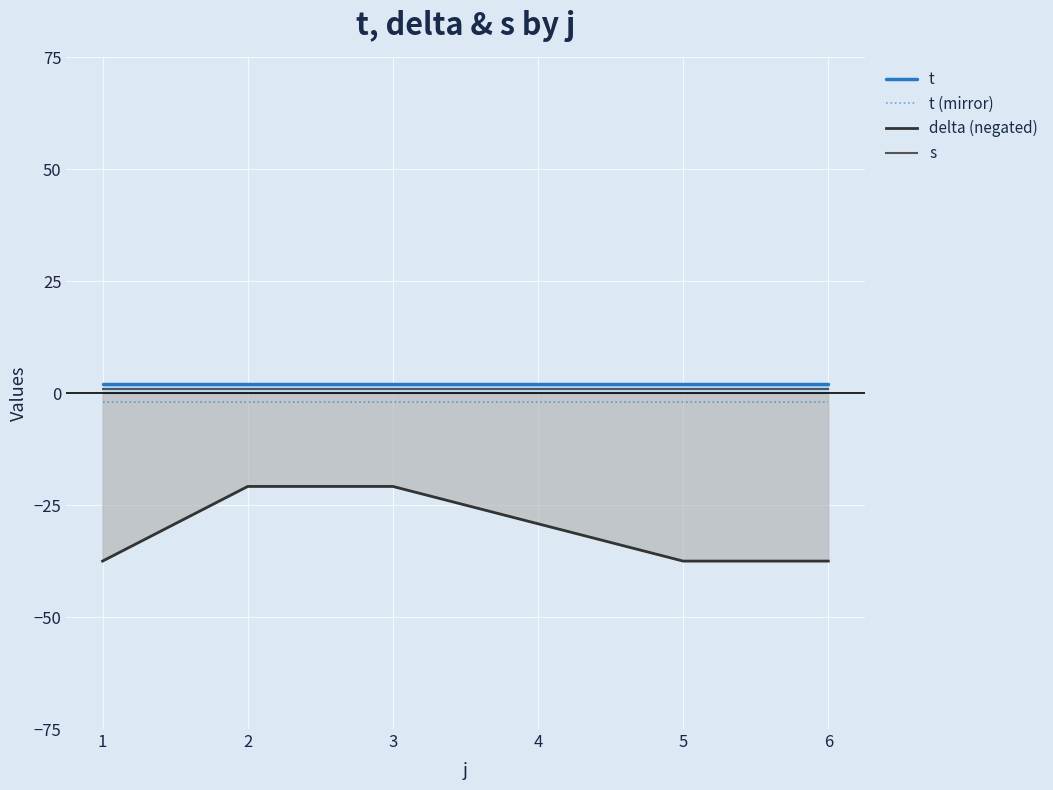

True or false: t and t (mirror) cross at least once.

False